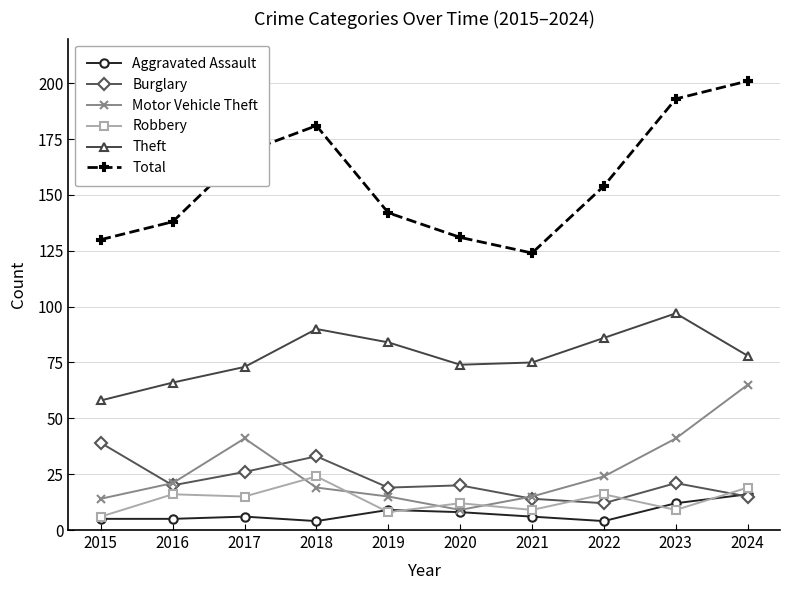

Rank the series by their maximum value, from highest to lowest.

Total, Theft, Motor Vehicle Theft, Burglary, Robbery, Aggravated Assault